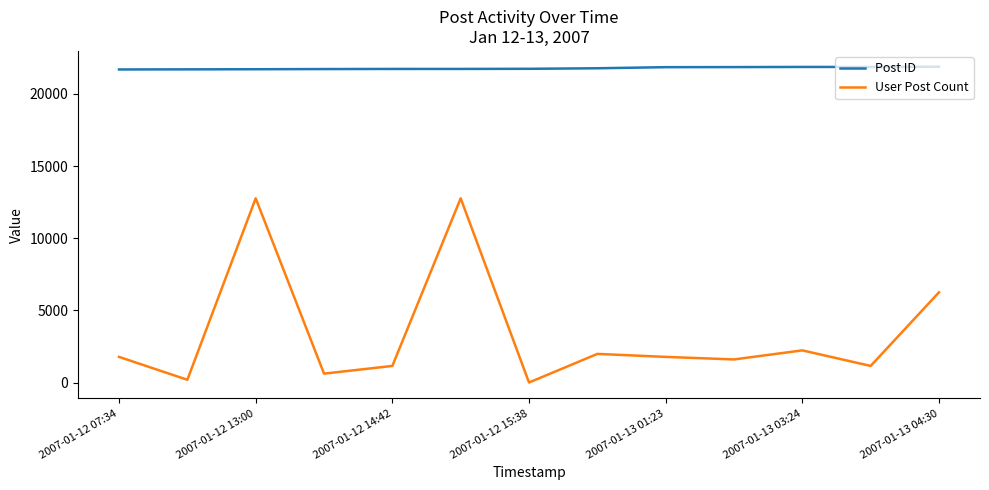

What is the greatest value displayed?

21883